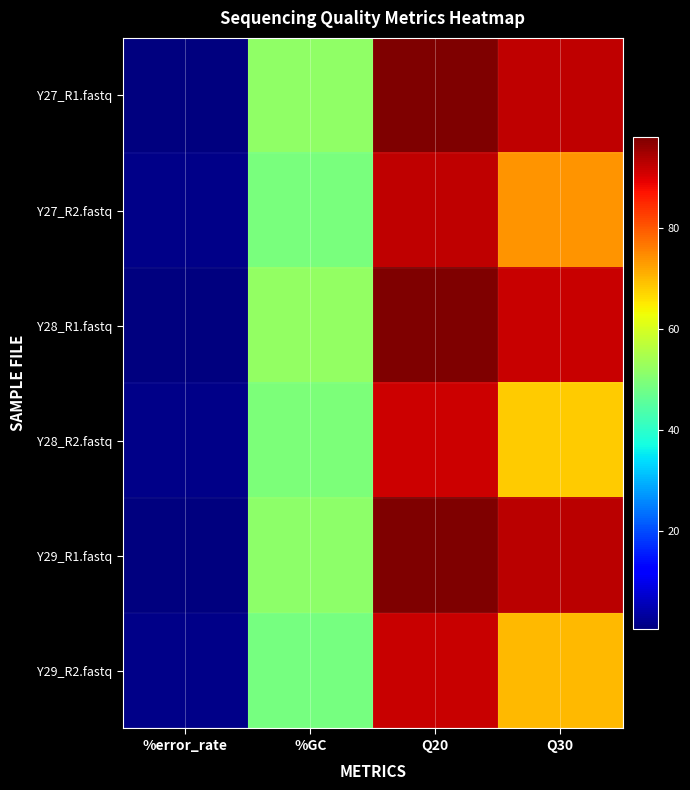

Reading left to right, transcribe all the data shown in this chart.

Y27_R1.fastq: %error_rate=0.6	%GC=51.9	Q20=97.9	Q30=92.8
Y27_R2.fastq: %error_rate=1.4	%GC=49.3	Q20=92.7	Q30=73.9
Y28_R1.fastq: %error_rate=0.6	%GC=52.2	Q20=97.8	Q30=91.8
Y28_R2.fastq: %error_rate=1.6	%GC=49.5	Q20=91.6	Q30=68.2
Y29_R1.fastq: %error_rate=0.6	%GC=51.3	Q20=98.1	Q30=93.1
Y29_R2.fastq: %error_rate=1.5	%GC=48.9	Q20=92.0	Q30=70.3